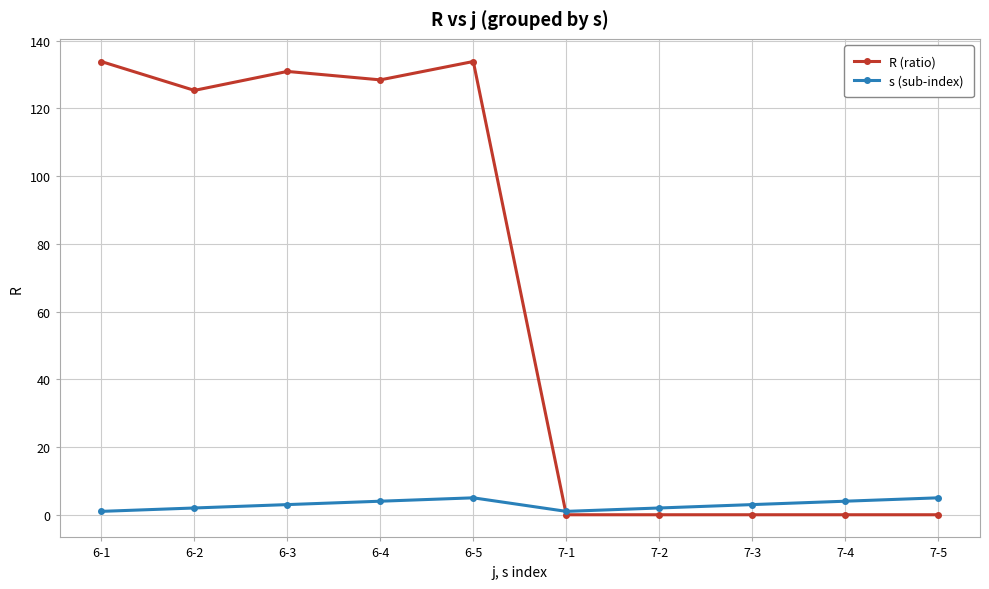

True or false: R (ratio) has more than 1 interior local peaks.

True